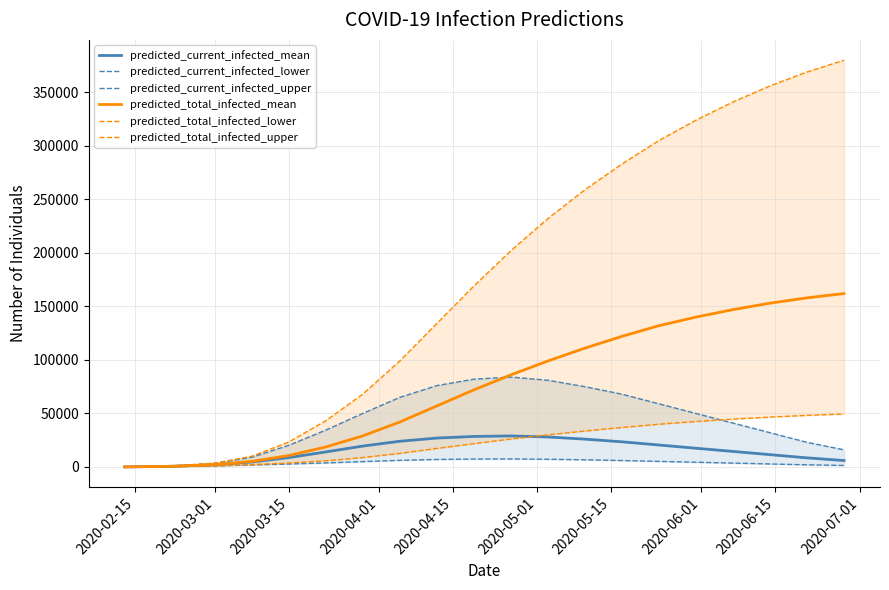

What is the maximum value for predicted_current_infected_mean?

29000